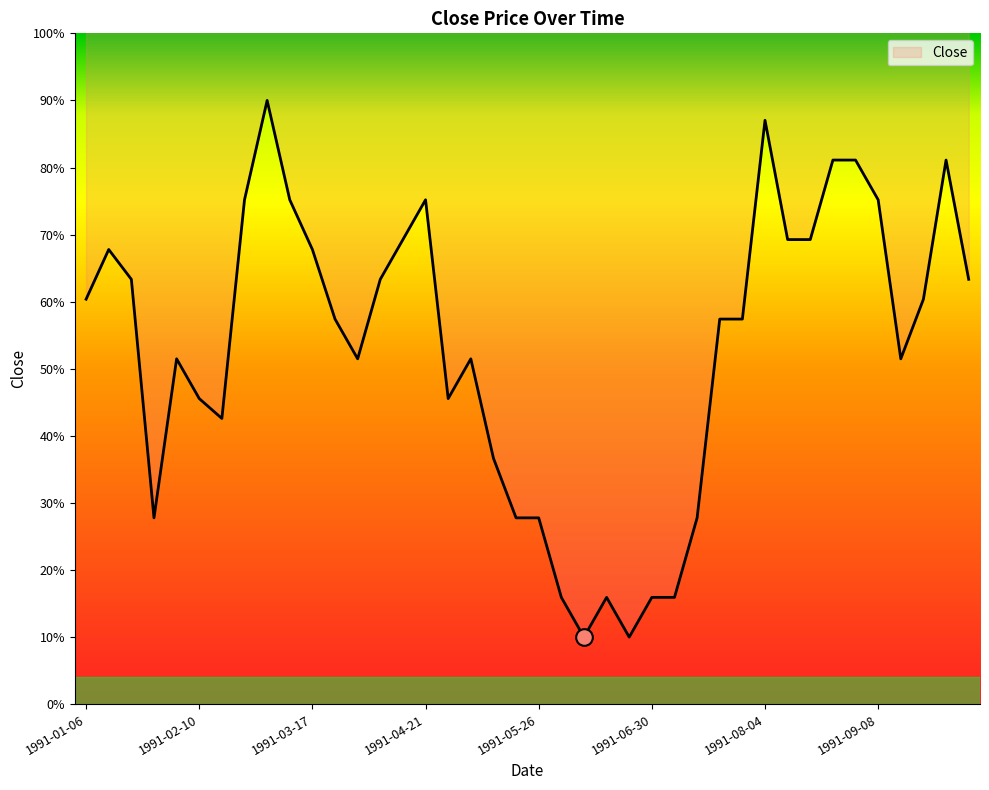

How many lines are shown in the chart?

1